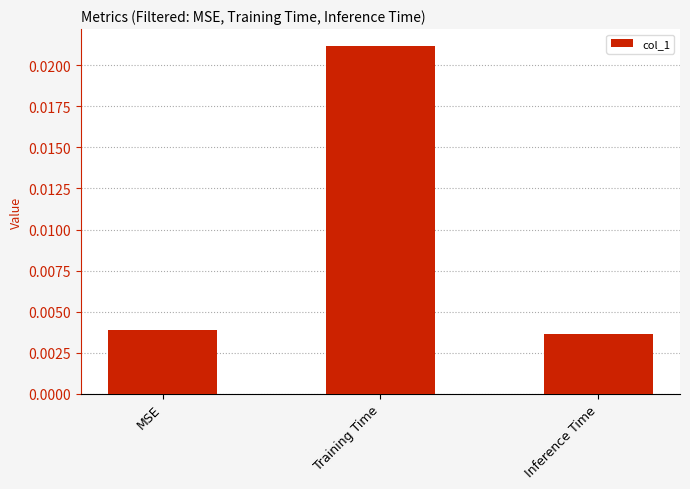

At which category does the chart reach its peak across all series?

Training Time